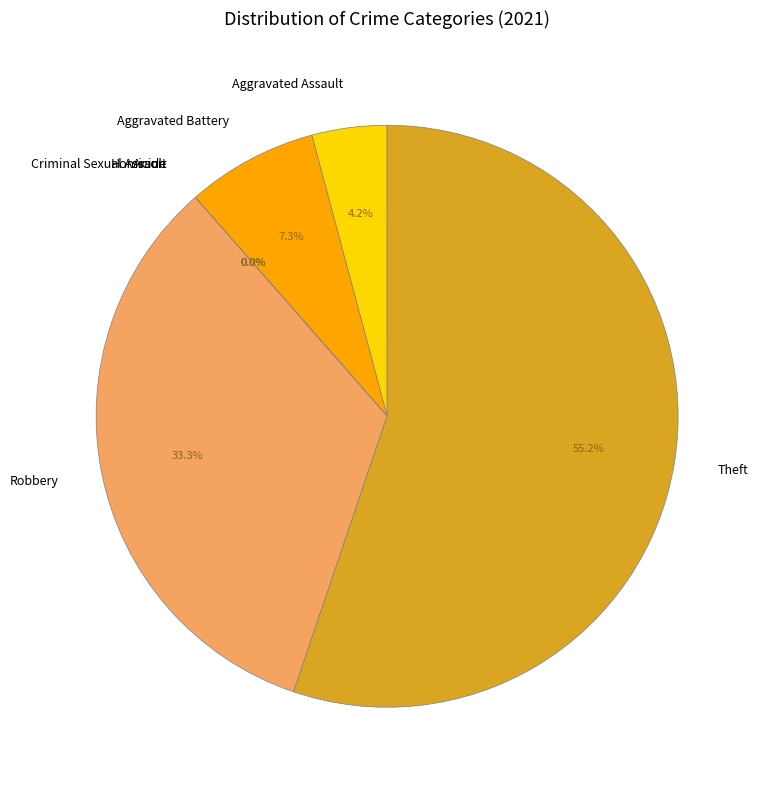

What portion of the pie excludes Homicide?

100.0%